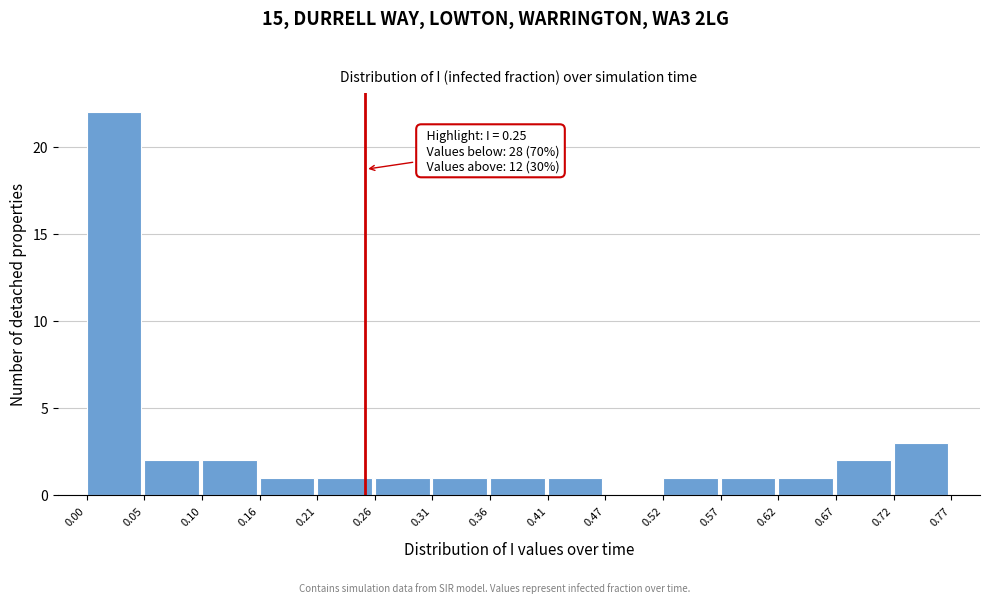

Which range on the x-axis has the tallest bar?

0.00 to 0.05